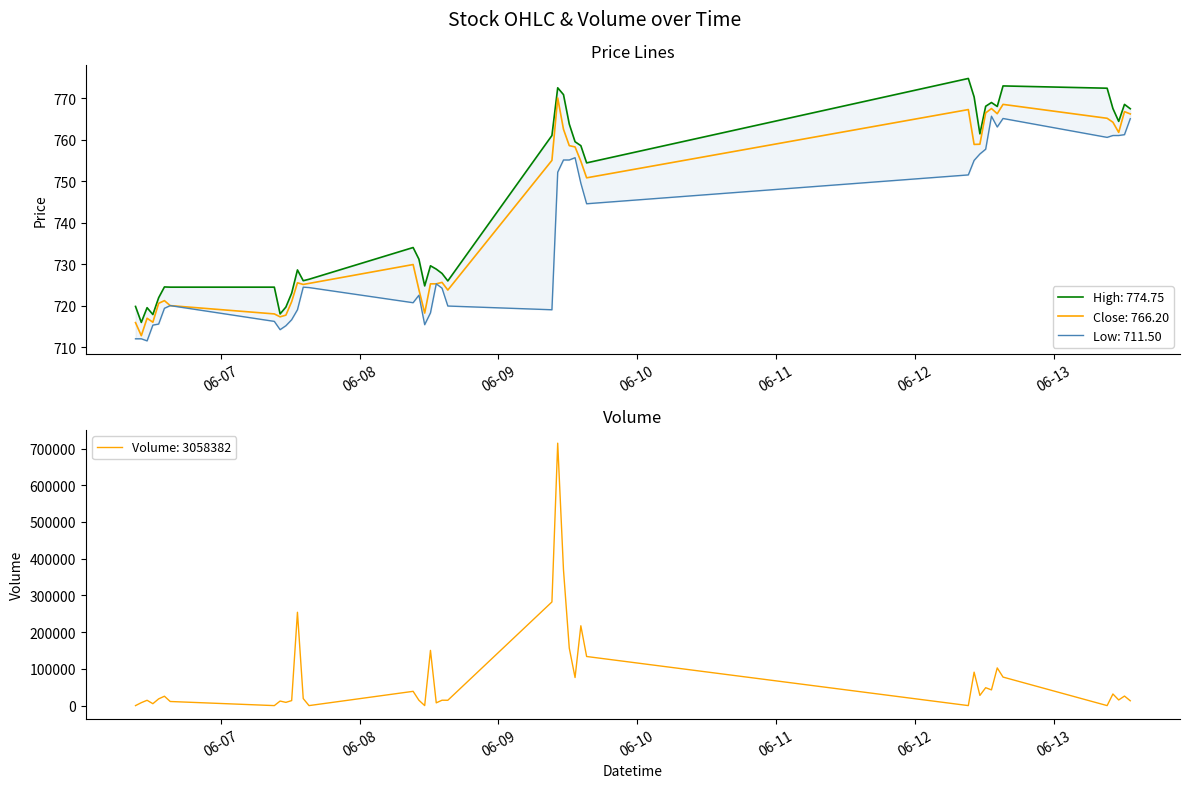

At which category does the chart reach its minimum across all series?

2023-06-06 11:15